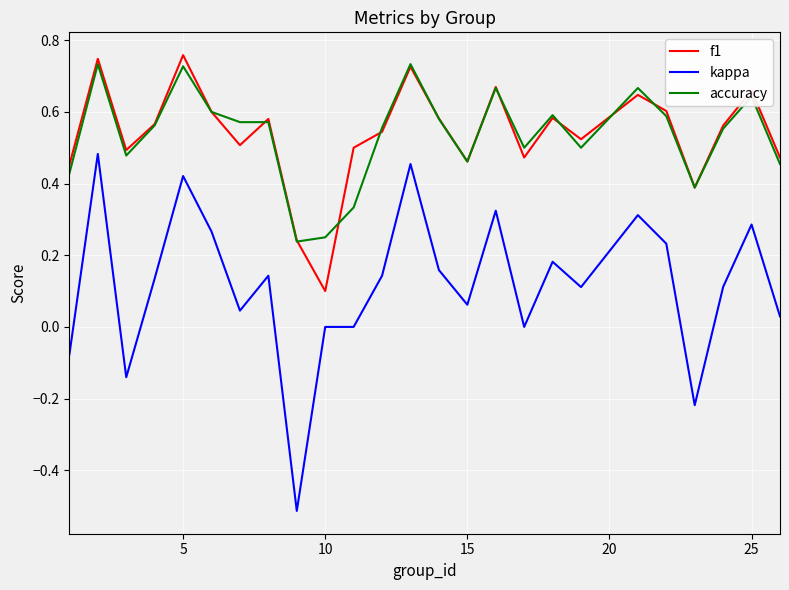

True or false: kappa and f1 cross at least once.

False